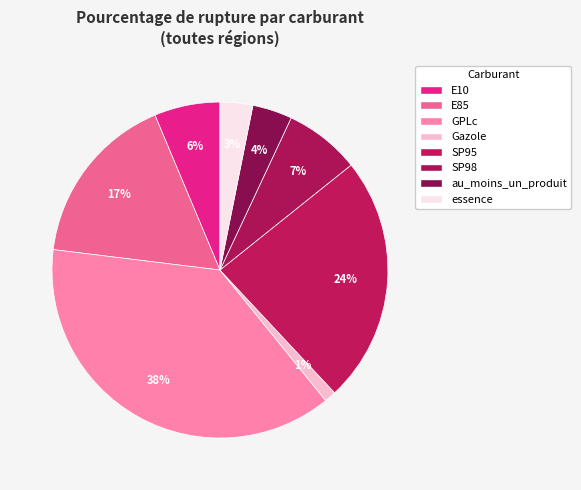

Does Gazole account for over 50% of the chart?

No